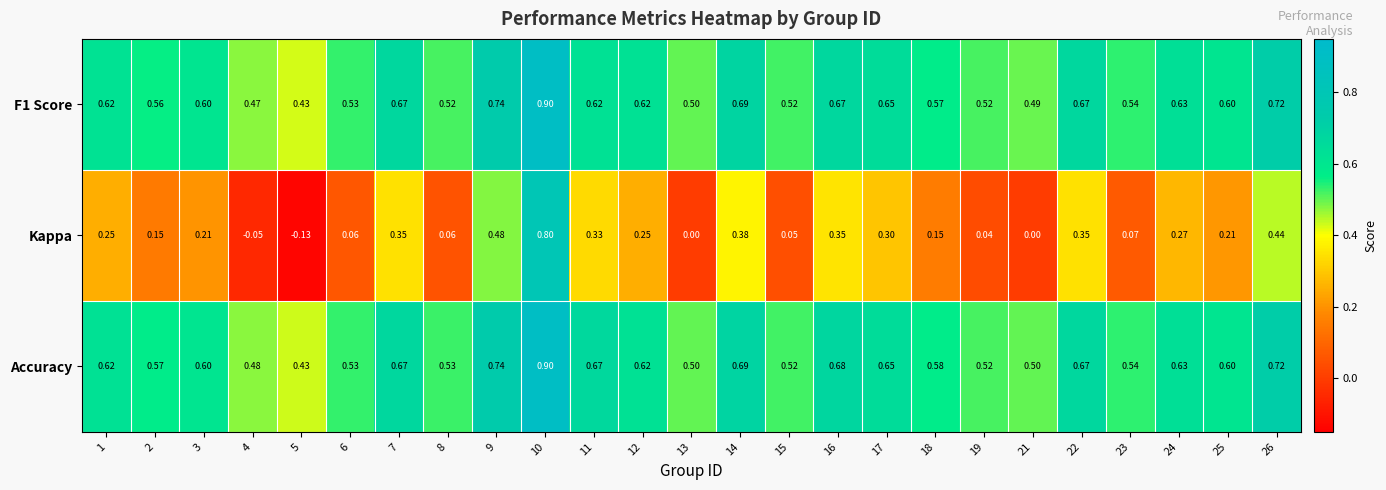

Which series has the largest total across all categories?

Accuracy